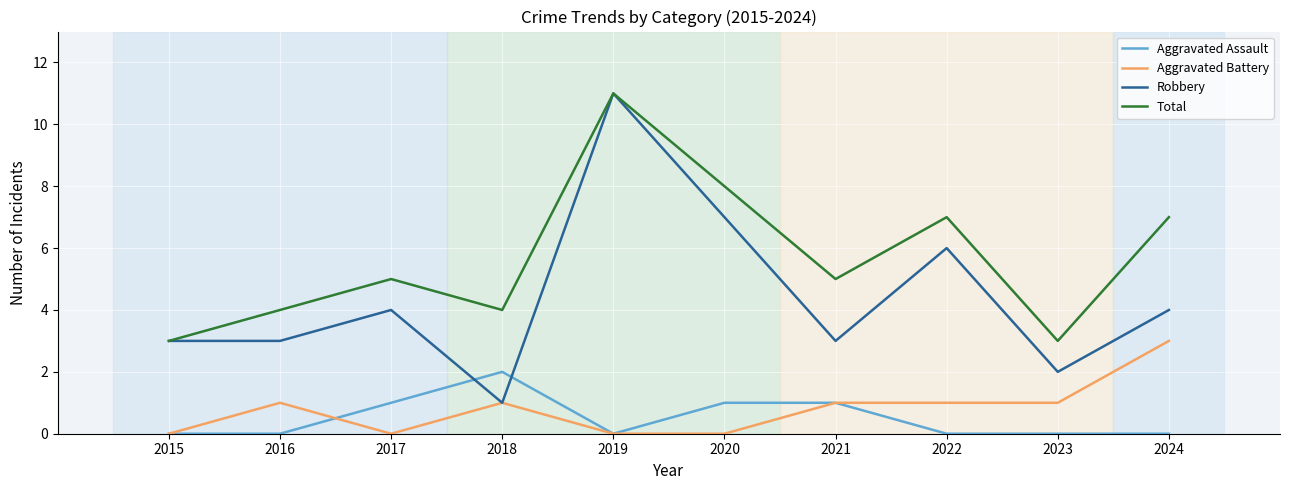

At which category is the sum across all series the highest?

2019